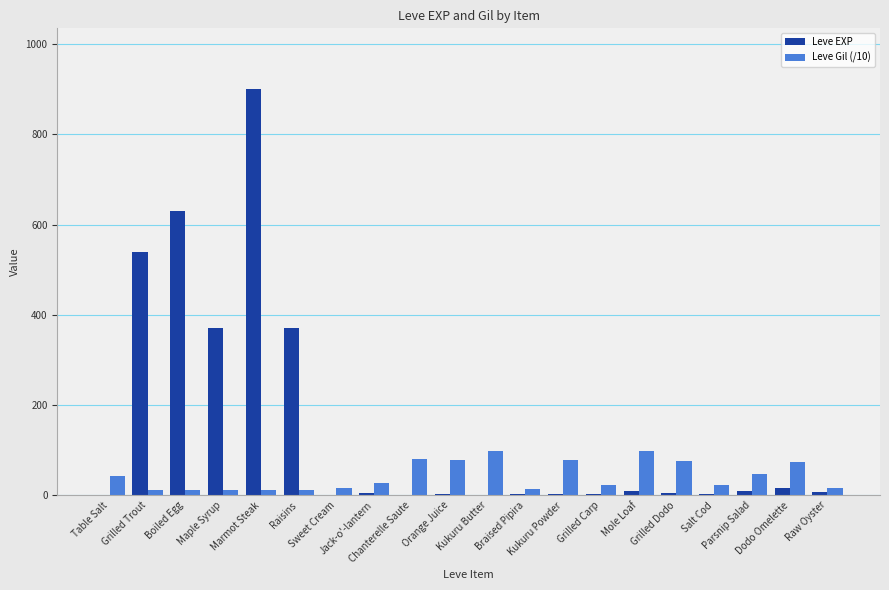

Which series has the largest total across all categories?

Leve EXP